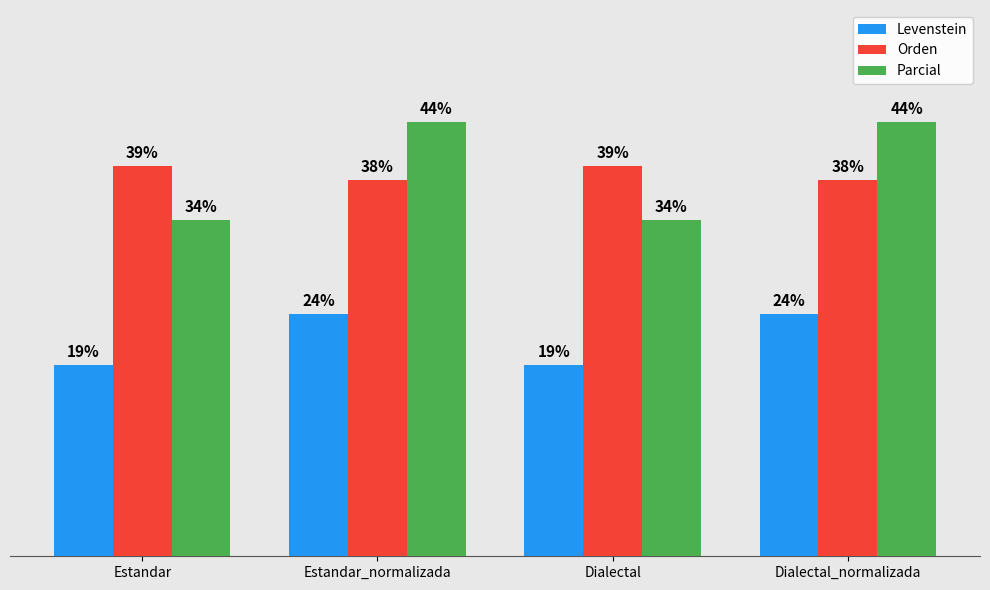

What is the smallest value displayed?

19.2